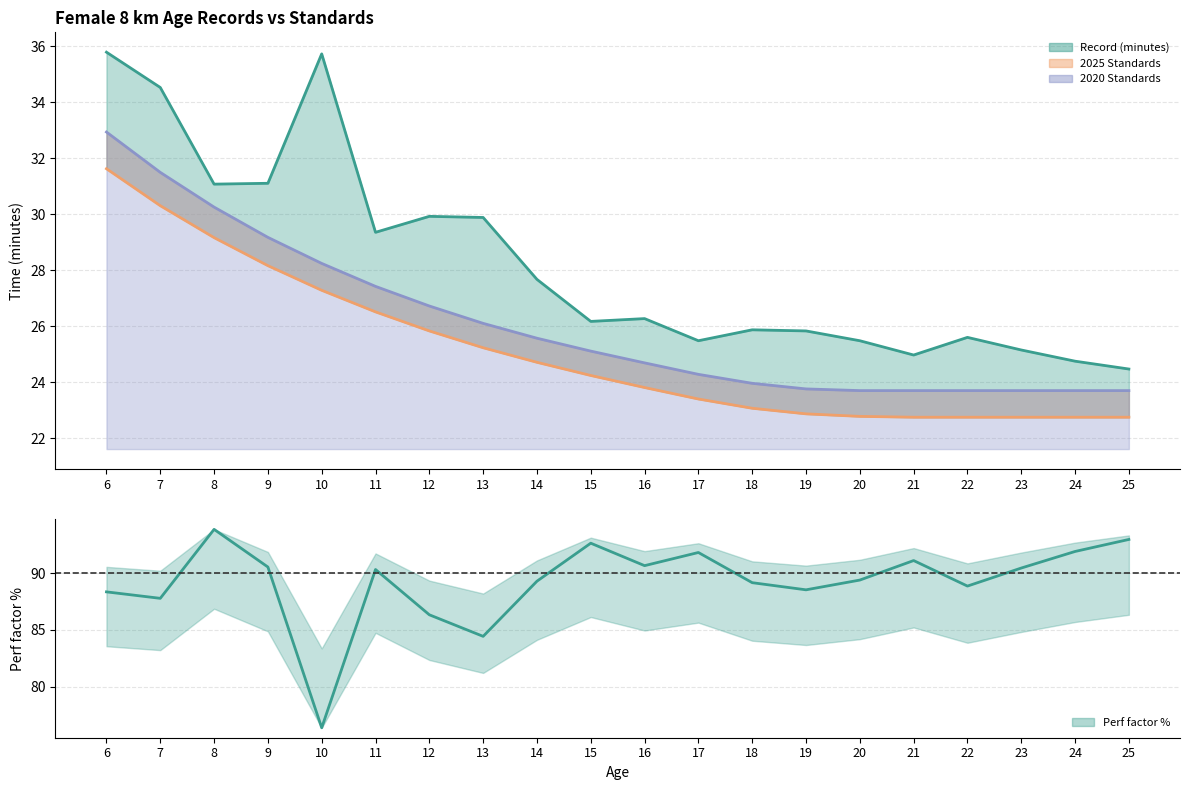

Count the number of categories in the chart.

20